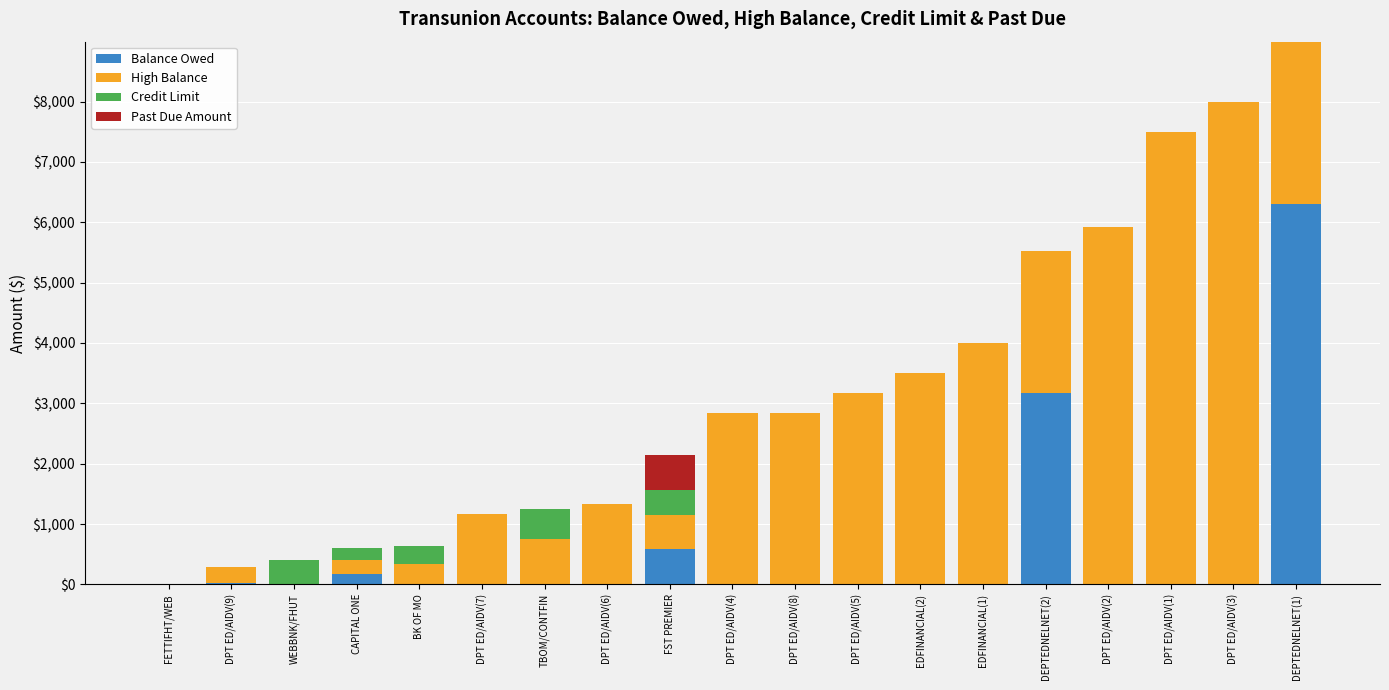

What is the maximum value for Balance Owed?

6307